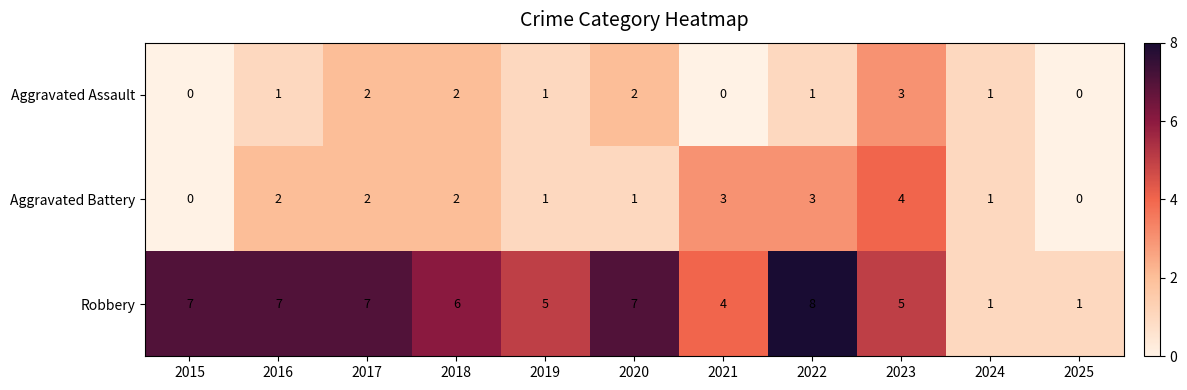

What is the total value across all series at 2025?

1